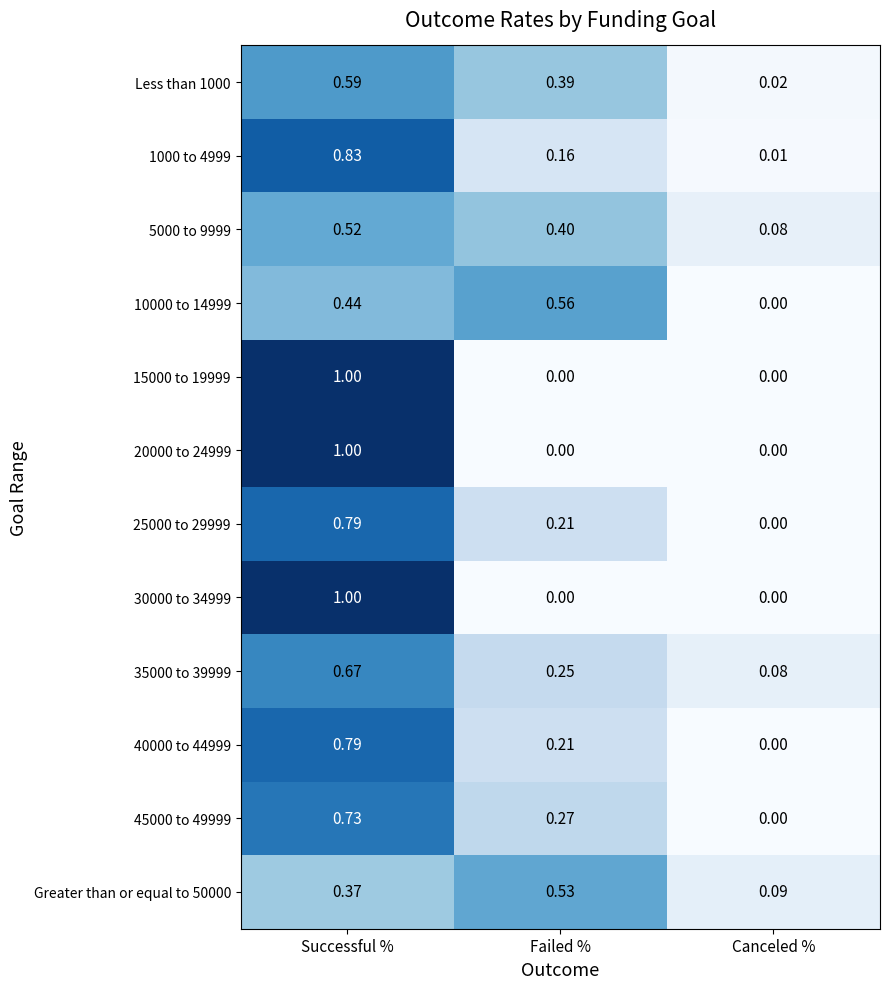

Which category has the lowest value in the 1000 to 4999 series?

Canceled %